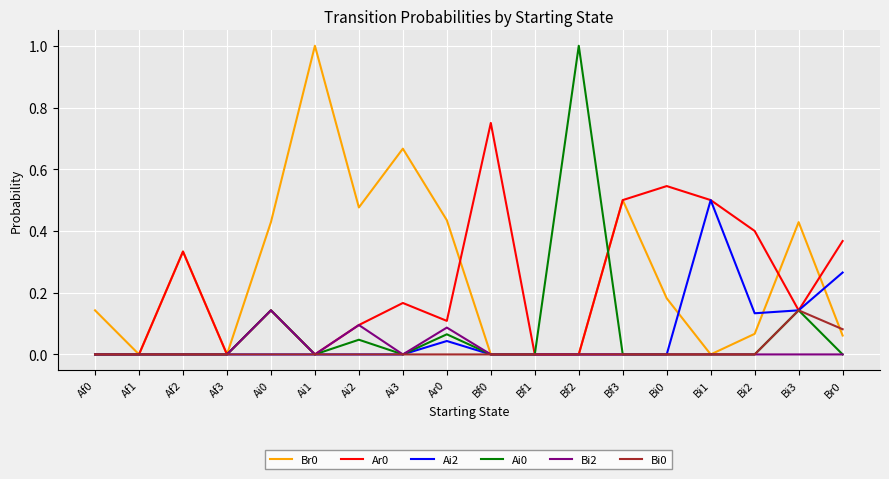

Which category has the highest value in the Ai0 series?

Bf2